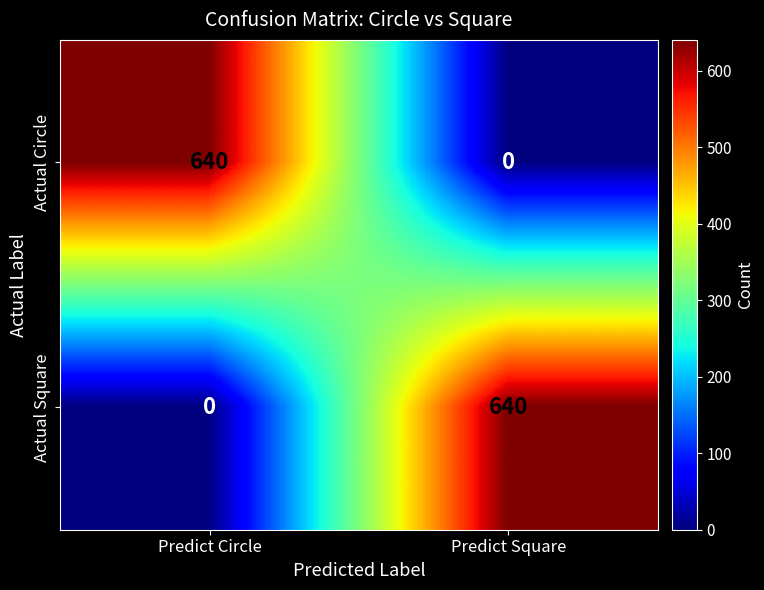

What is the approximate value of Actual Circle at Predict Circle, to the nearest 50?

650